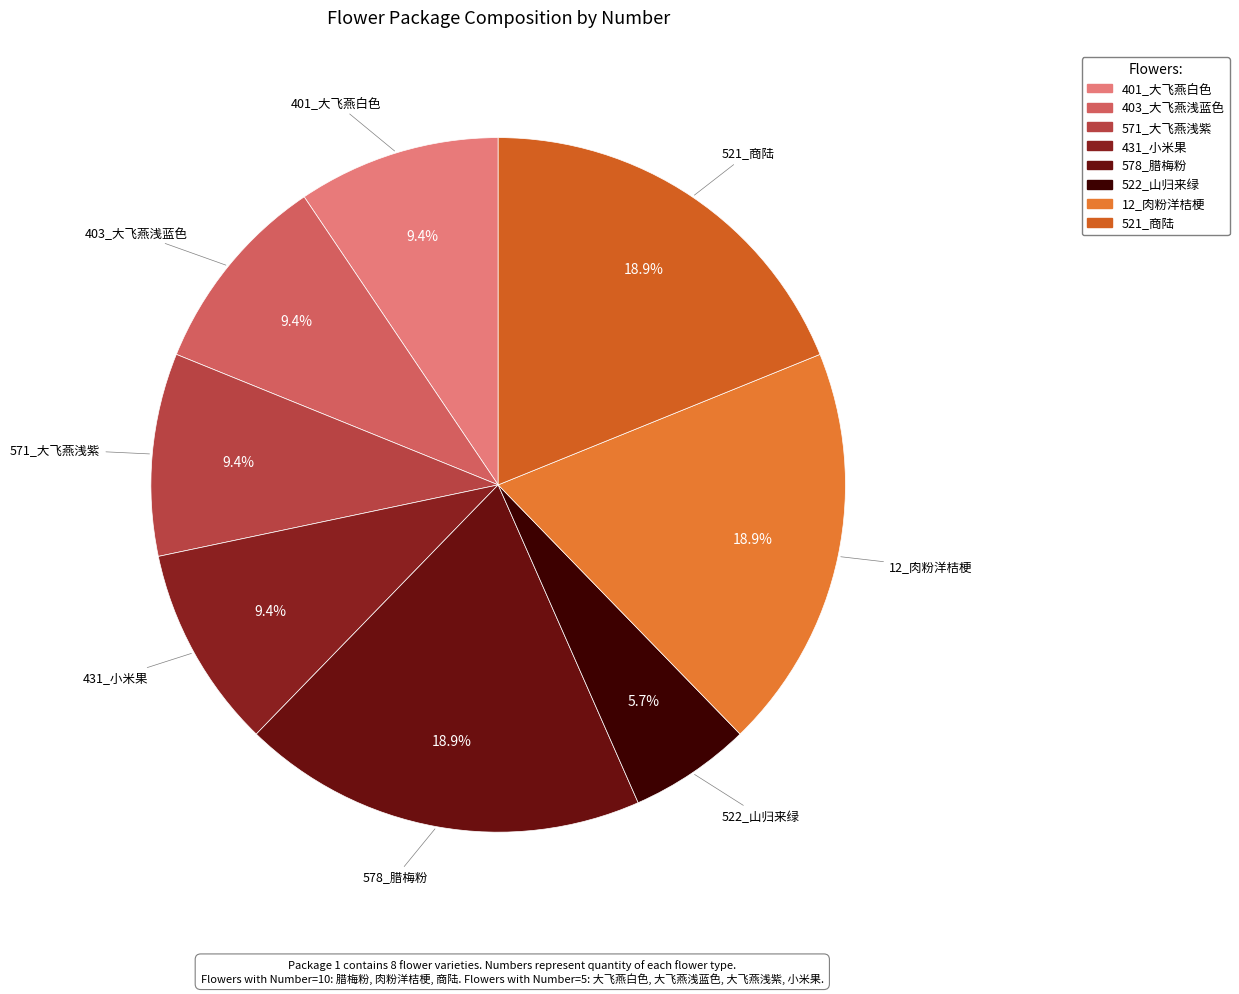

To the nearest percent, what is the difference between the largest and smallest slice percentages?

13%